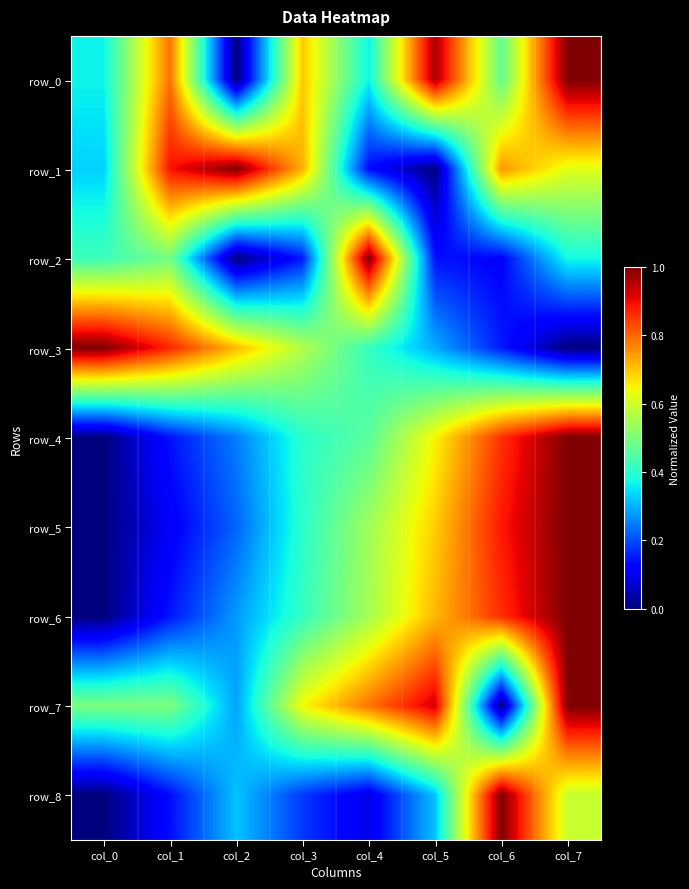

Rank the categories by row_1 value from lowest to highest.

col_5, col_4, col_0, col_7, col_3, col_6, col_1, col_2